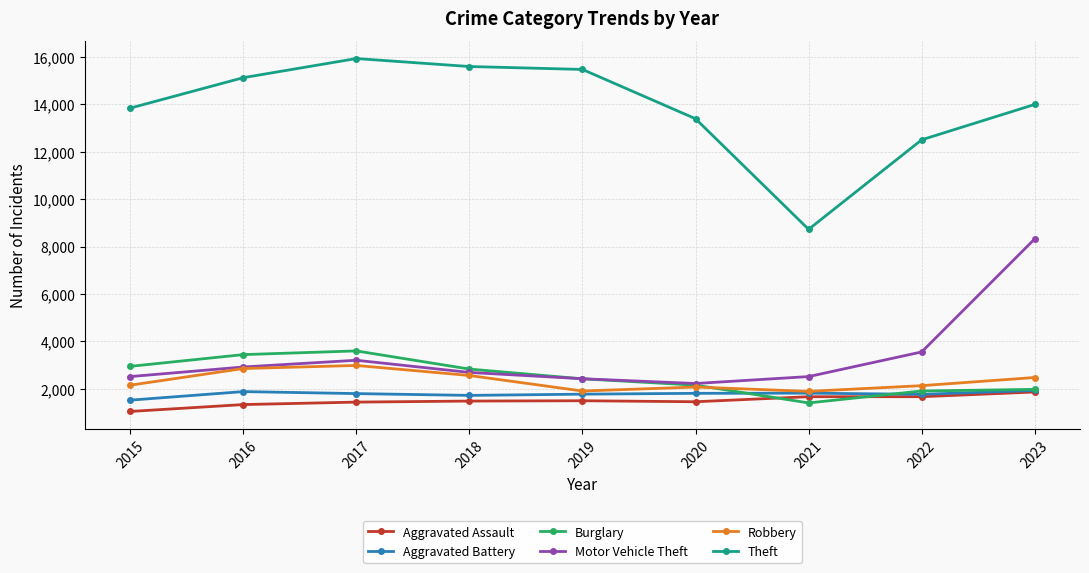

Where does the Motor Vehicle Theft series first go above 2693?

2016